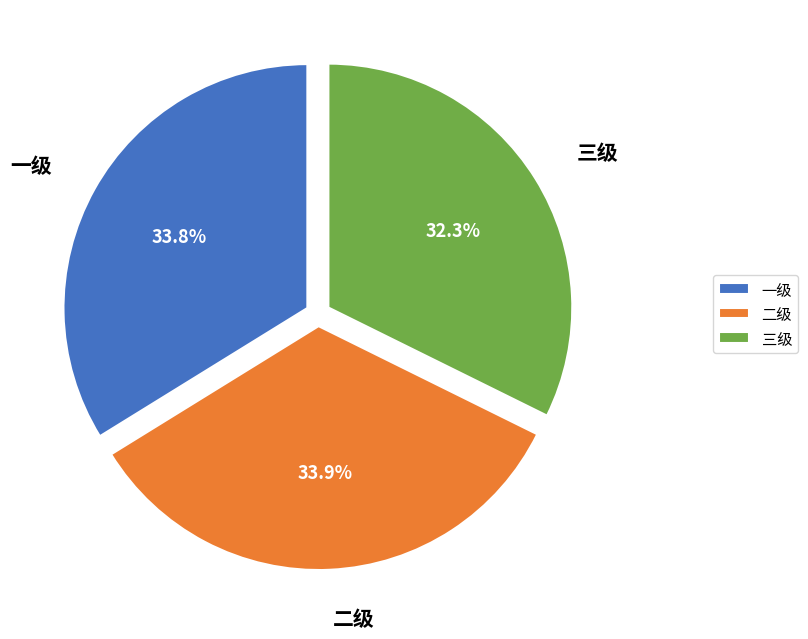

Which has a higher value, 三级 or 二级?

二级